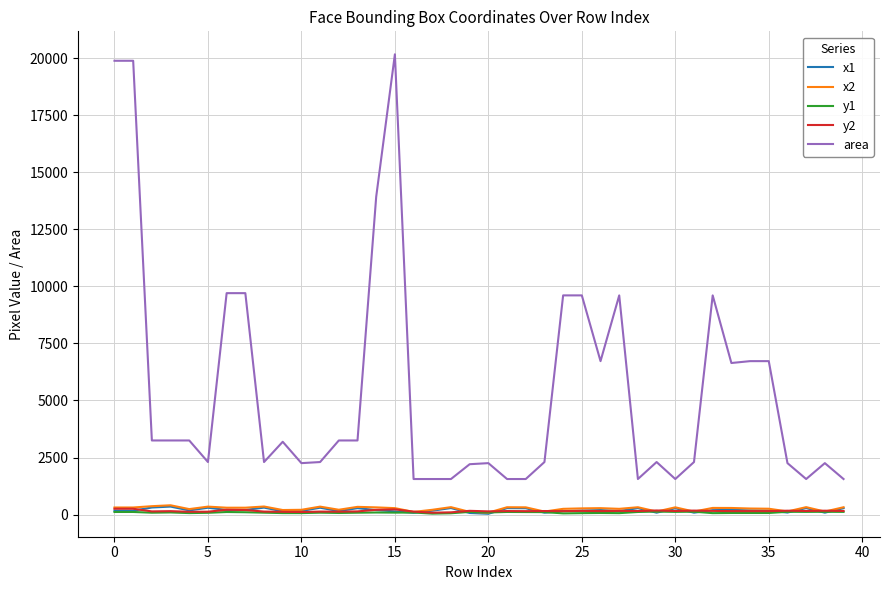

Which series has the largest range (max minus min)?

area